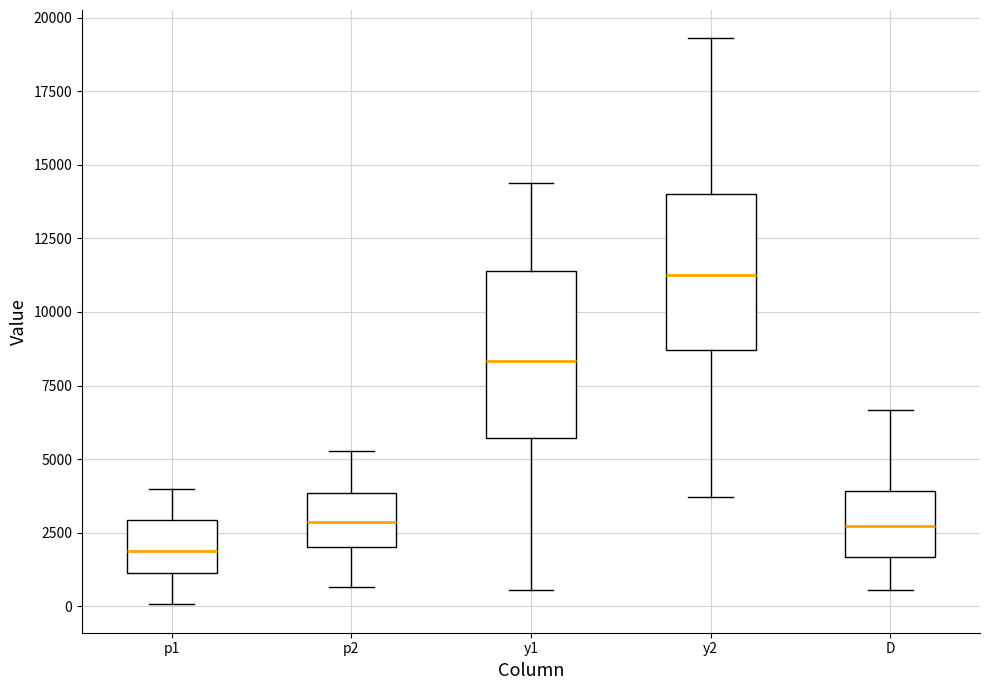

Reading left to right, read every box against the y-axis: the position of its median line, the range the box covers, and the ends of its whiskers. The values are not printed on the chart, so give them approximately, as read against the axis.

p1: median 2000, box 1000 to 3000, whiskers 0 to 4000
p2: median 3000, box 2000 to 4000, whiskers 500 to 5500
y1: median 8500, box 5500 to 11500, whiskers 500 to 14500
y2: median 11500, box 8500 to 14000, whiskers 3500 to 19500
D: median 2500, box 1500 to 4000, whiskers 500 to 6500